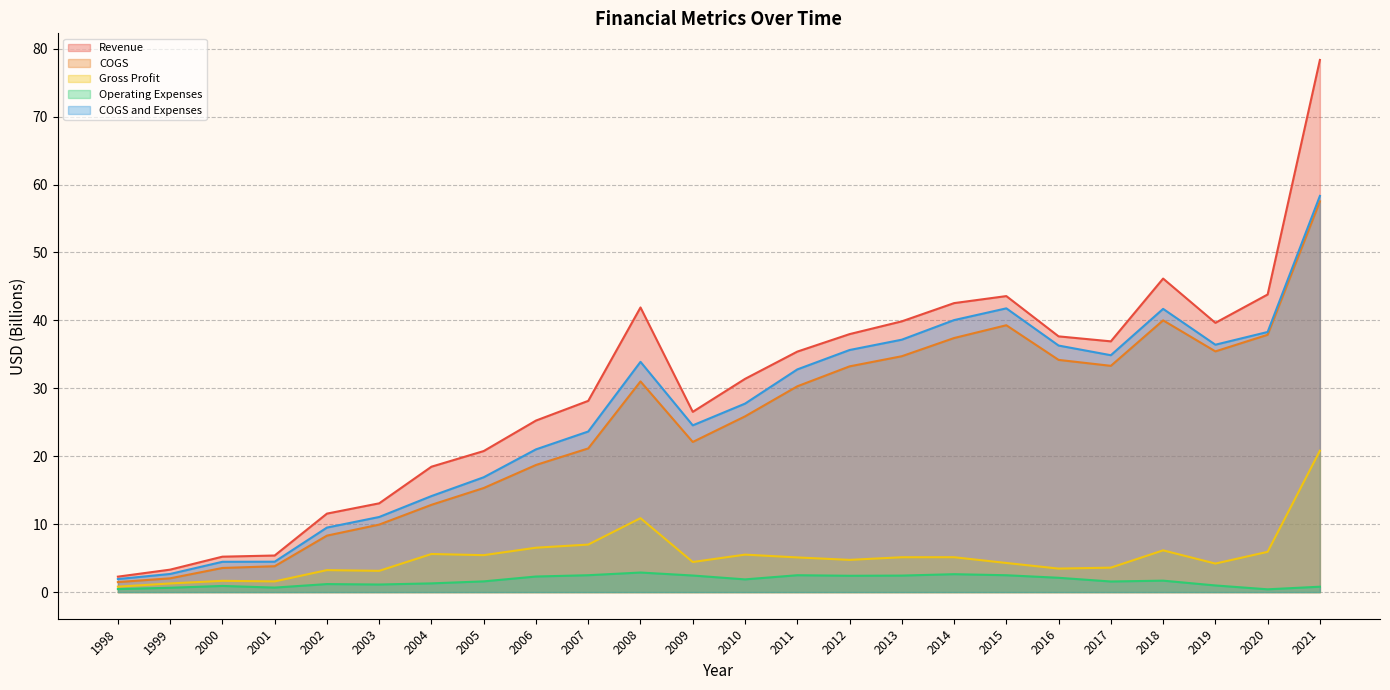

Where is the first local minimum for COGS?

2009